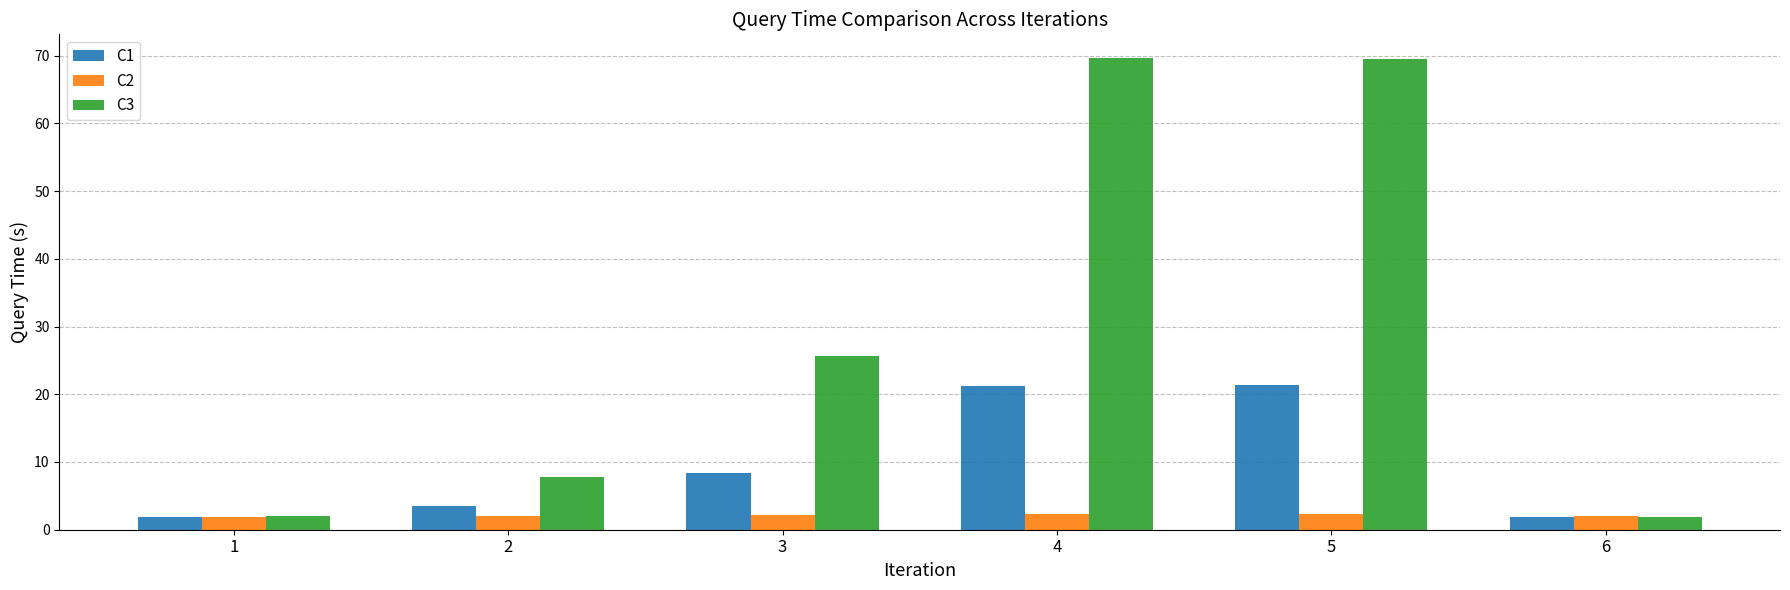

What is the highest value of the C3 series?

69.6